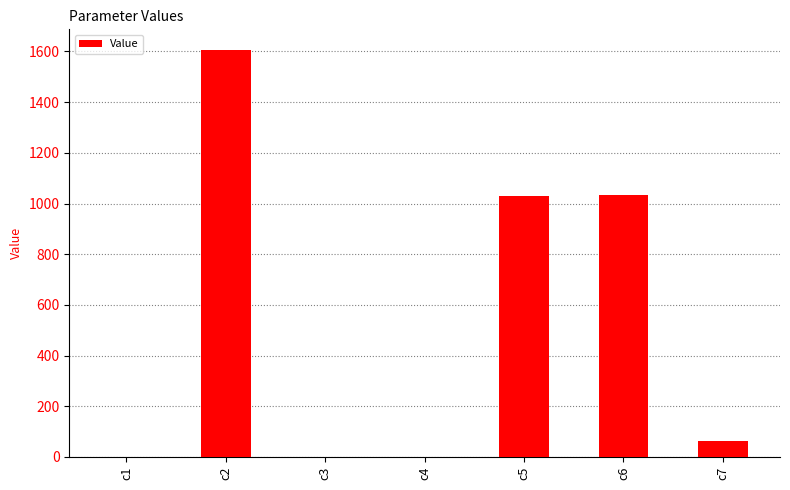

Which category has the highest value across all series?

c2